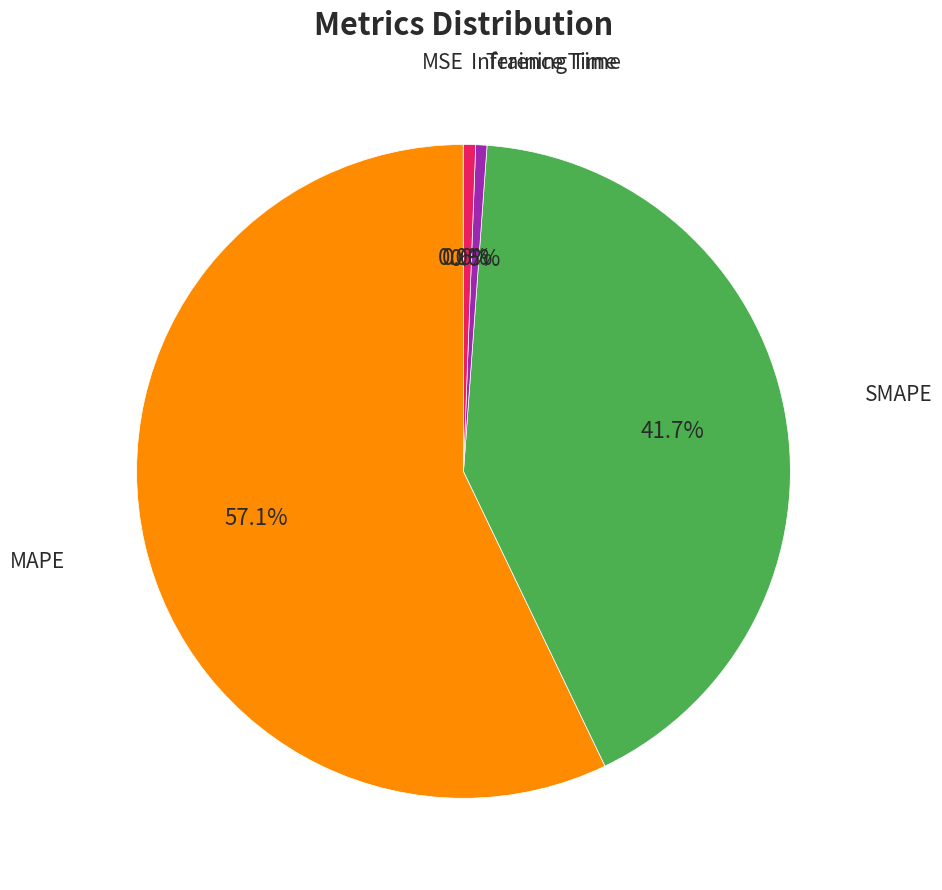

Is there a majority slice in this chart?

Yes